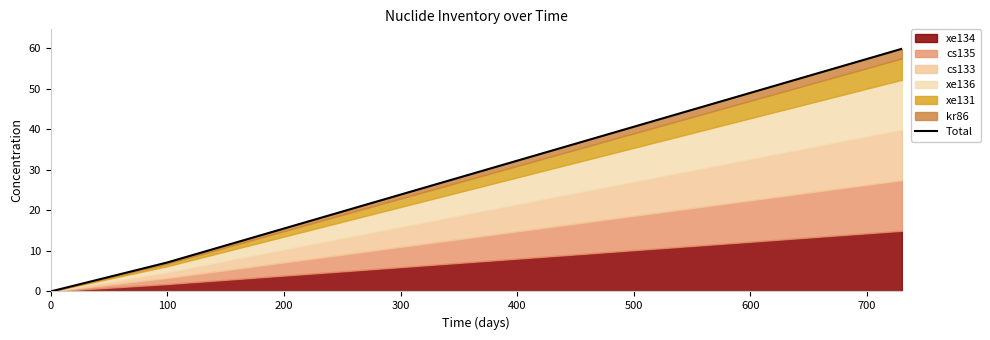

What is the change in value from 0 to 100?

+7.2